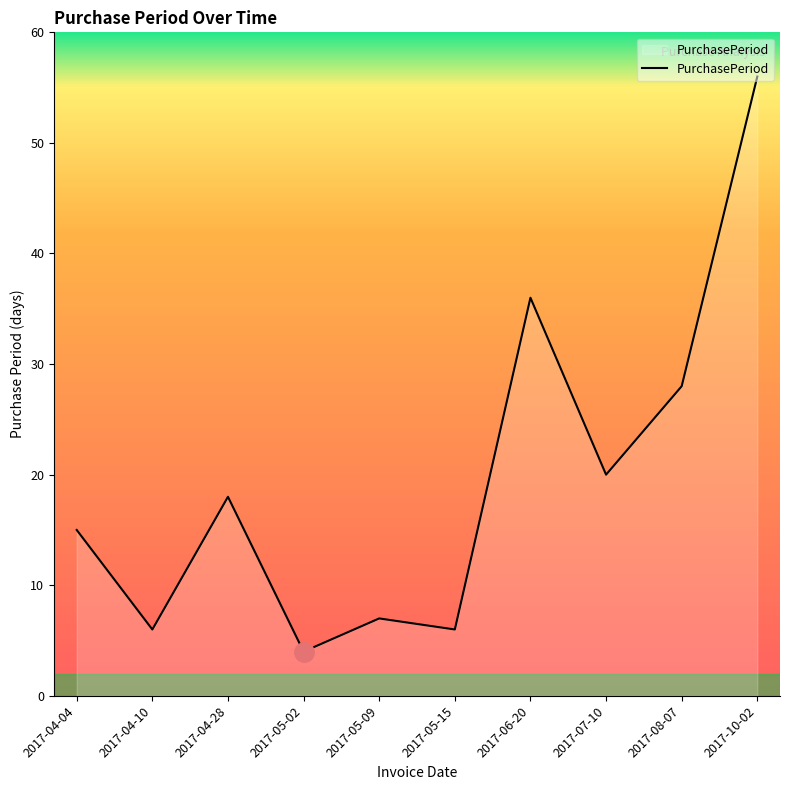

How many lines are shown in the chart?

1